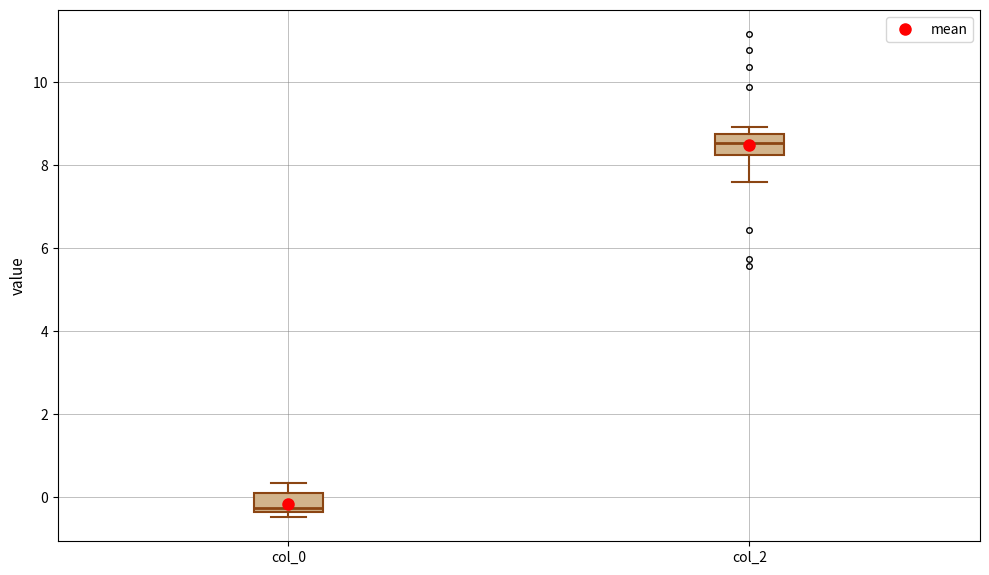

Reading left to right, transcribe this box plot: for each box, give where its median line is, the range the box spans, and where its two whiskers end, as read against the y-axis. The values are not printed on the chart, so give them approximately, as read against the axis.

col_0: median -0.2, box -0.4 to 0.0, whiskers -0.4 (just below the box's lower edge) to 0.4
col_2: median 8.6, box 8.2 to 8.8, whiskers 7.6 to 9.0